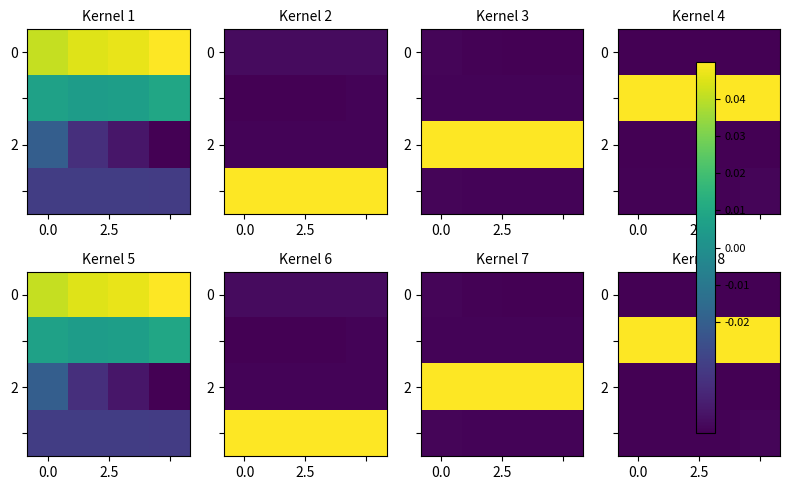

At how many categories does at least one series exceed 0?

4